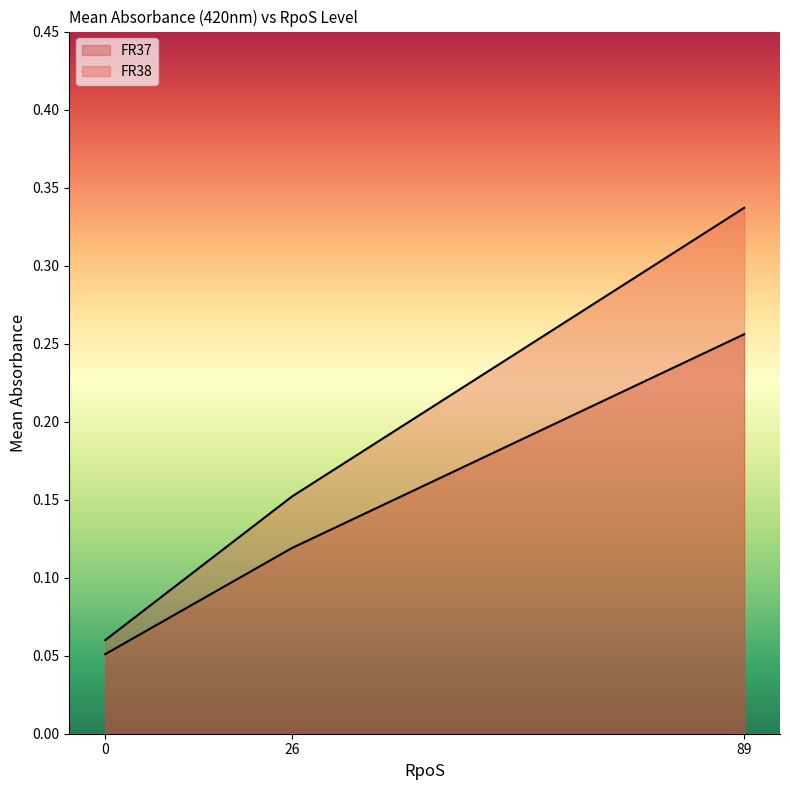

Is it true that FR38 equals 0.5 at 89?

False